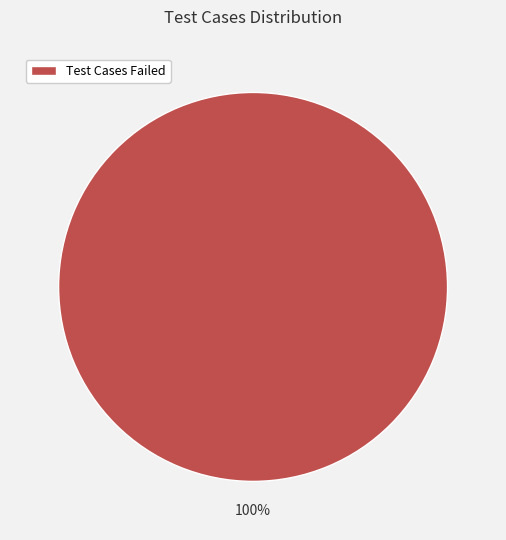

The Test Cases Failed slice represents 91% of the pie. True or false?

False